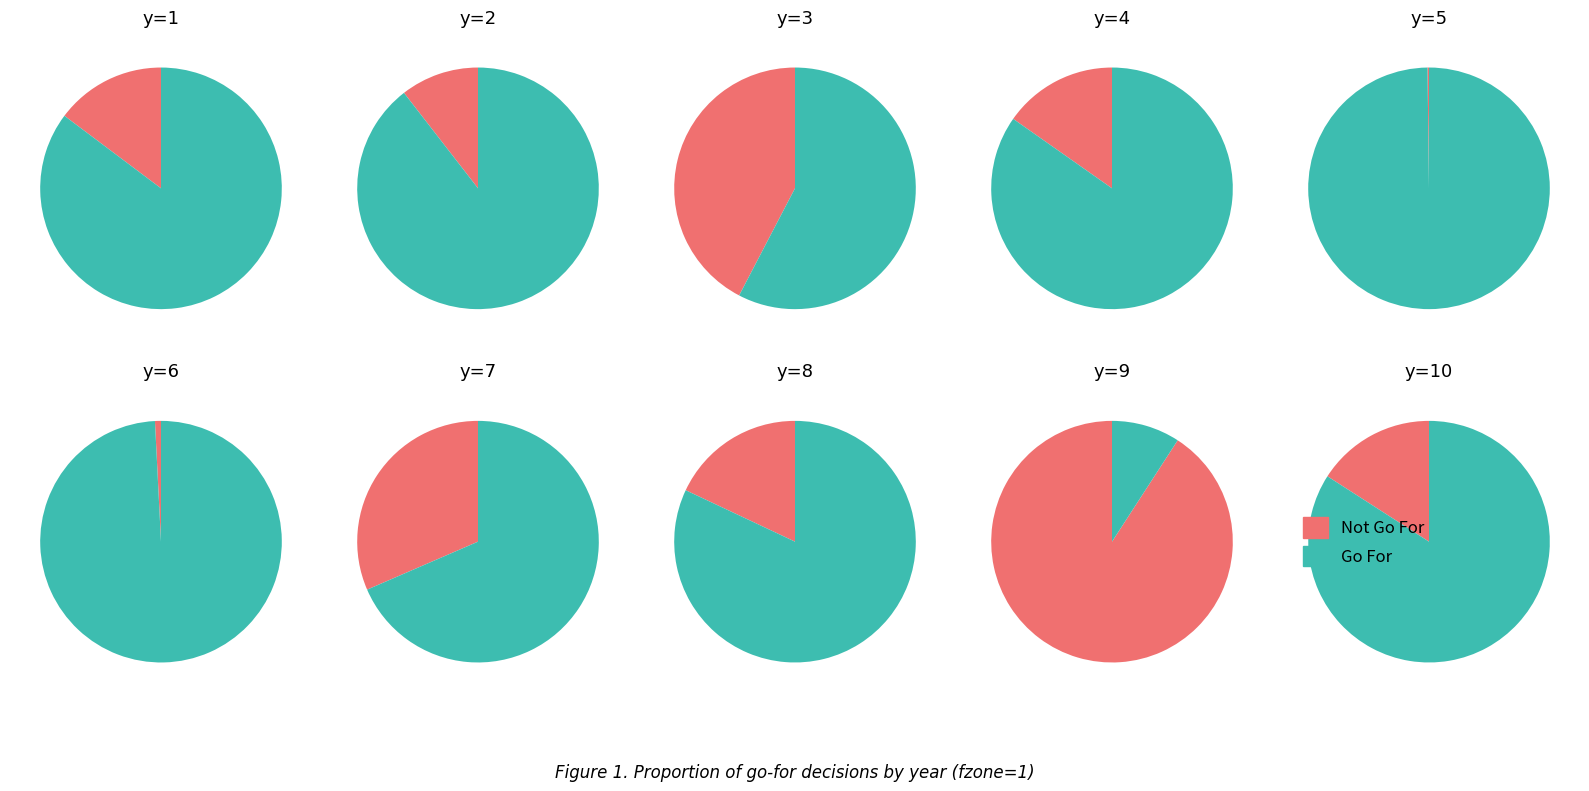

How many slices are in this pie chart?

10